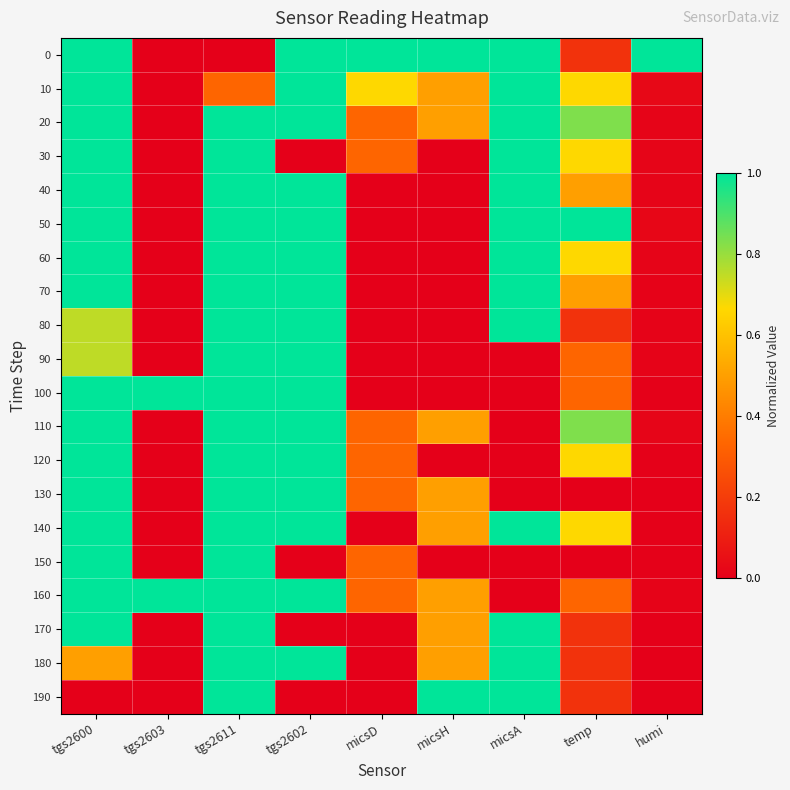

Between tgs2602 and micsH, which series saw the biggest shift?

40